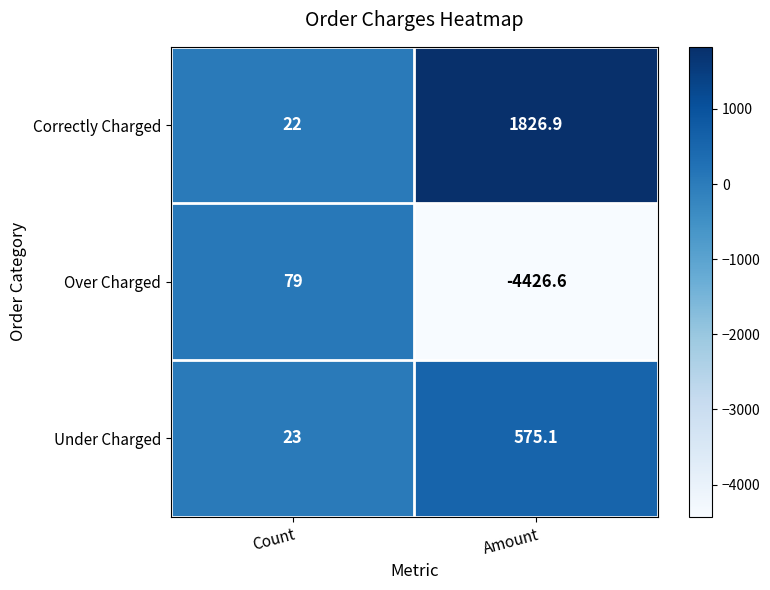

What is the sum of all Over Charged values?

-4347.6